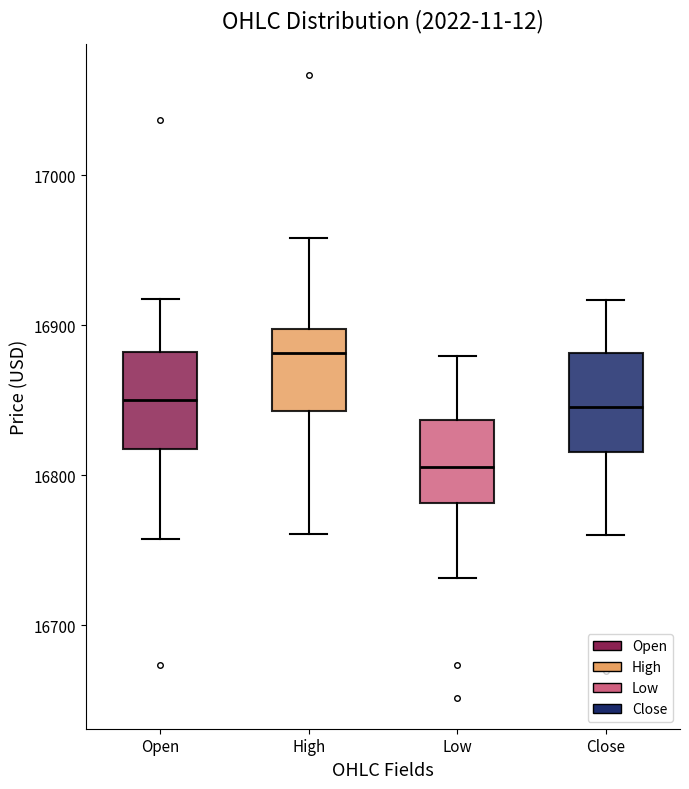

Where does the median line of the box for Low sit on the y-axis? The values are not printed on the chart, so give them approximately, as read against the axis.

16810